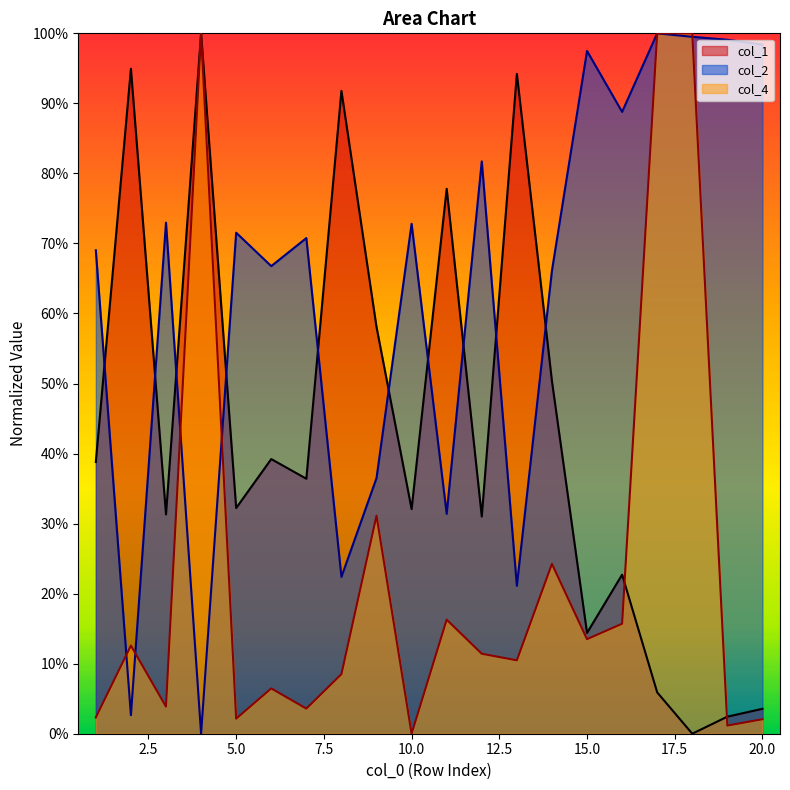

What is the difference between the maximum and minimum values in the col_1 series?

1.0